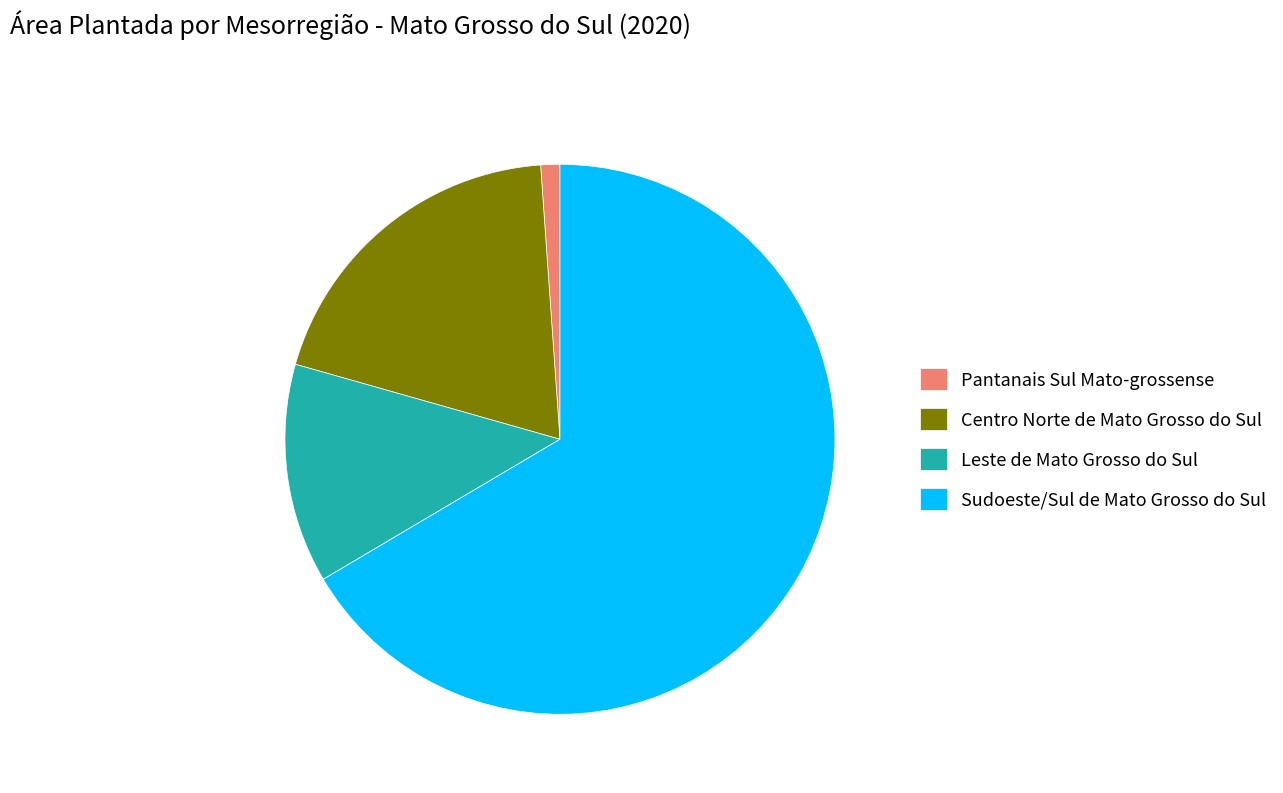

Which slice is the largest?

Sudoeste/Sul de Mato Grosso do Sul